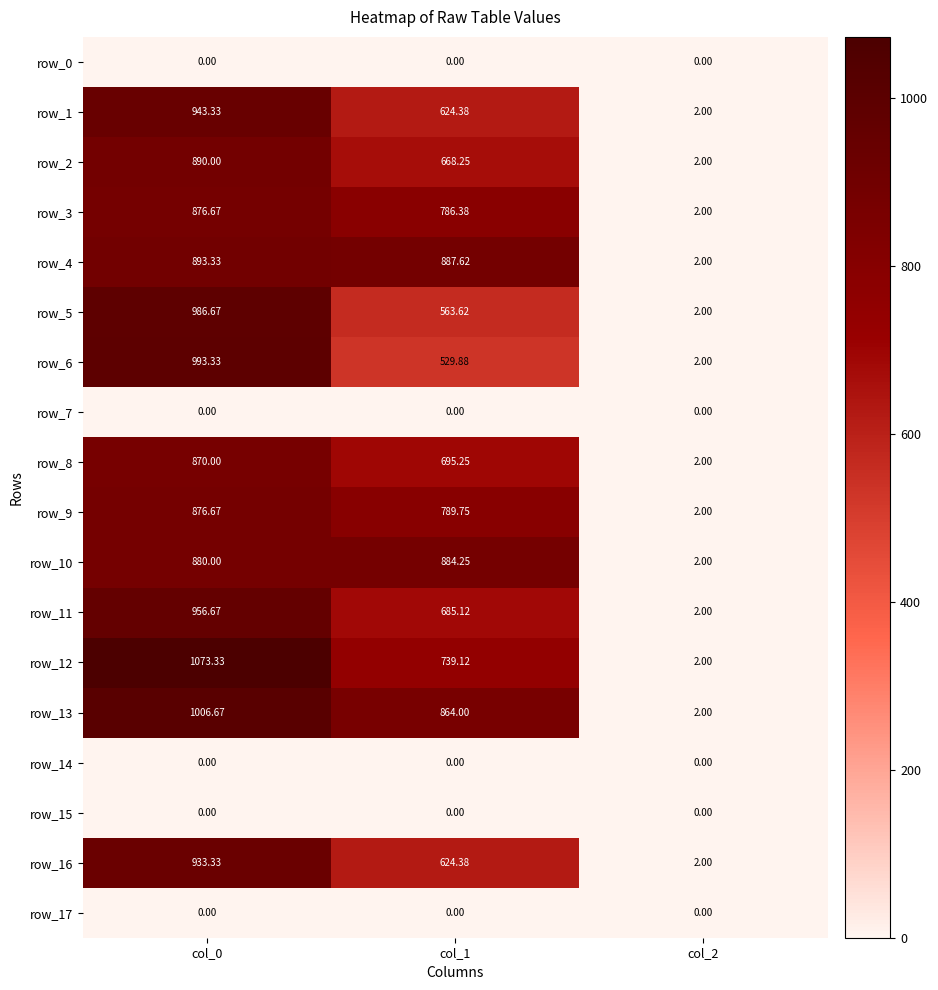

Is the value of row_4 at col_1 greater than the value of row_5 at col_0?

No